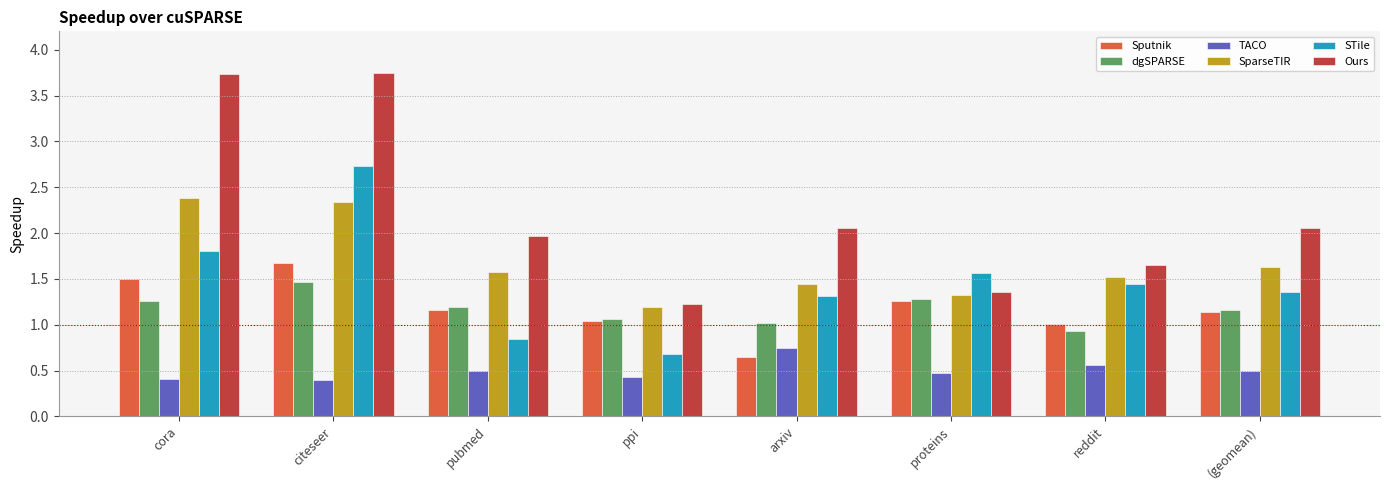

At which label does Sputnik first exceed 1?

cora